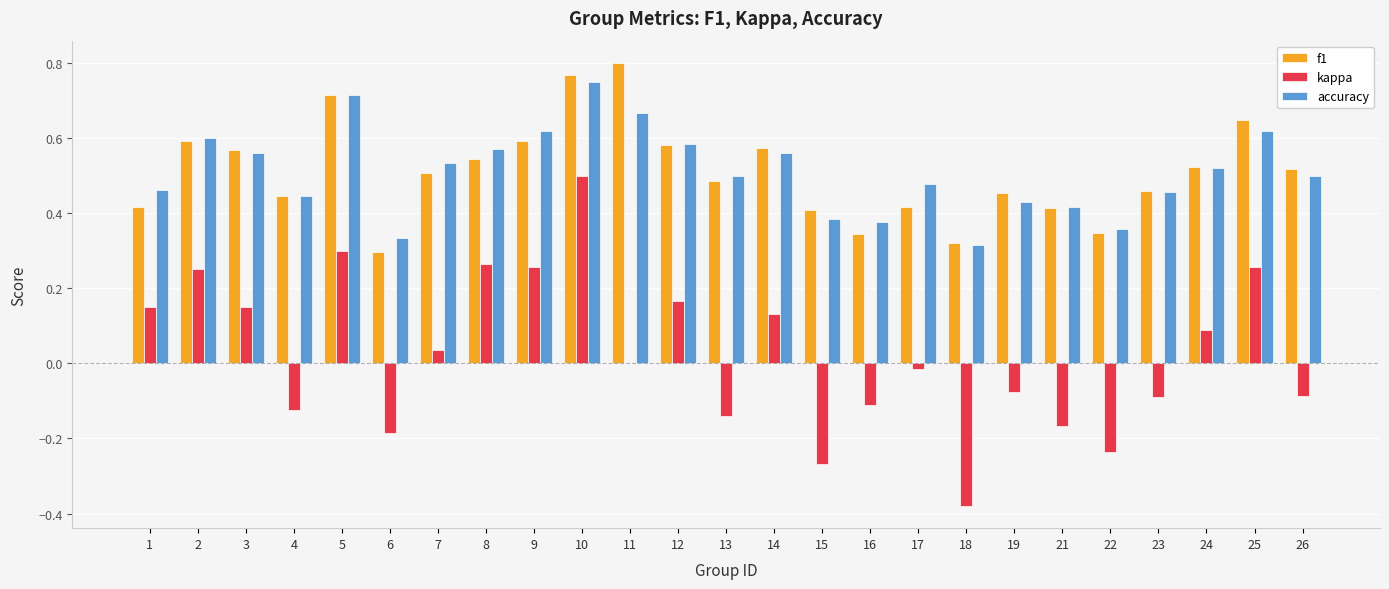

Which series changed the most between 5 and 14?

kappa